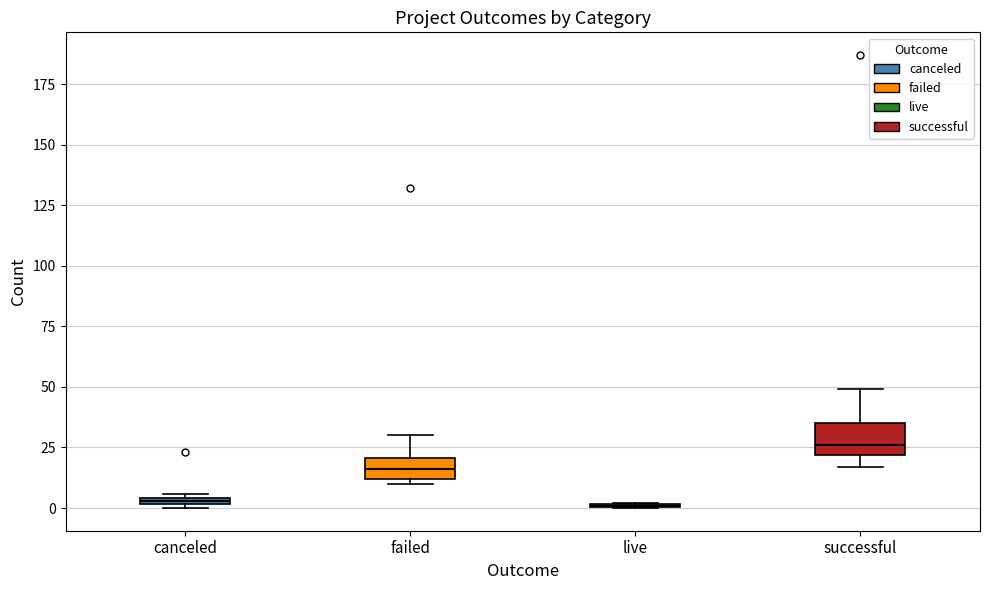

Where does the upper whisker of the box for successful end on the y-axis? The values are not printed on the chart, so give them approximately, as read against the axis.

50